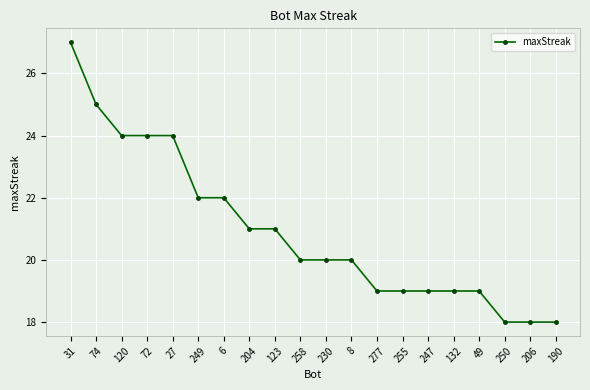

Where does the data first go above 20?

31